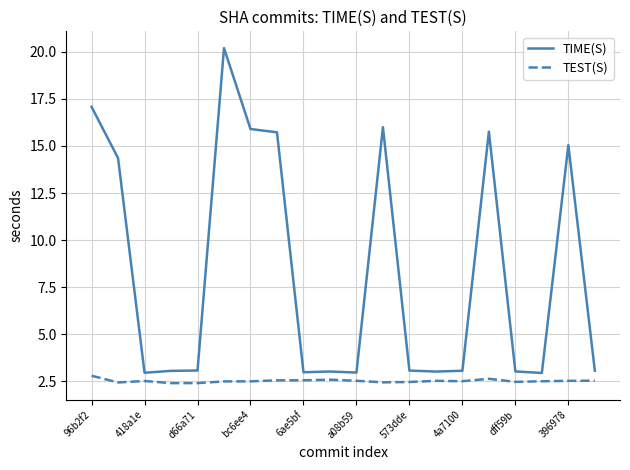

Which series has the largest total across all categories?

TIME(S)